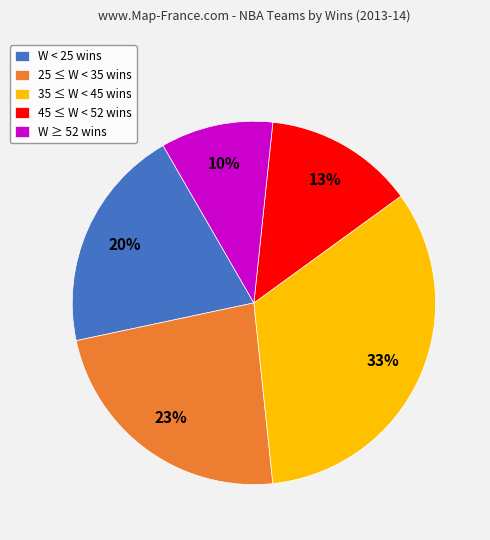

To the nearest percent, what is the difference between the largest and smallest slice percentages?

23%